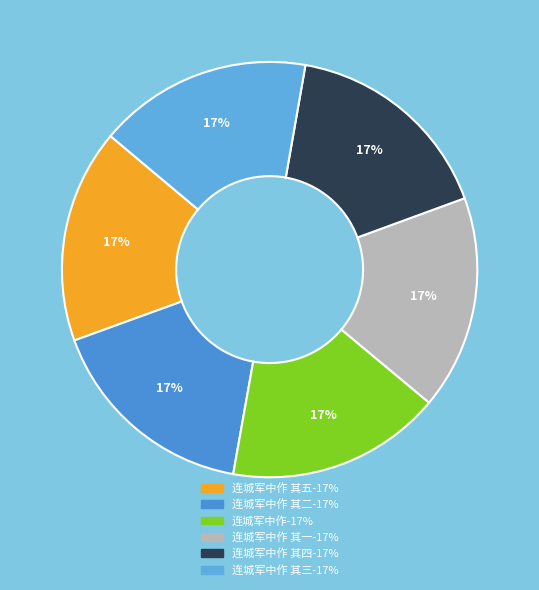

Count the number of slices in the pie.

6